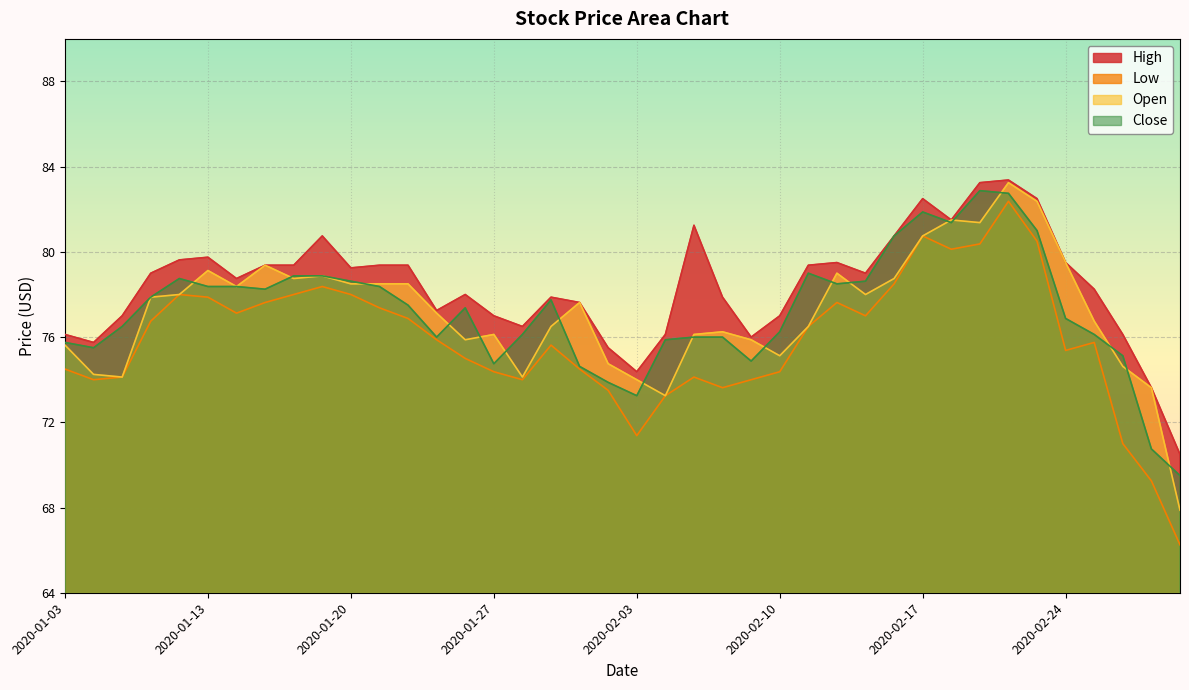

At how many categories does at least one series exceed 79?

18